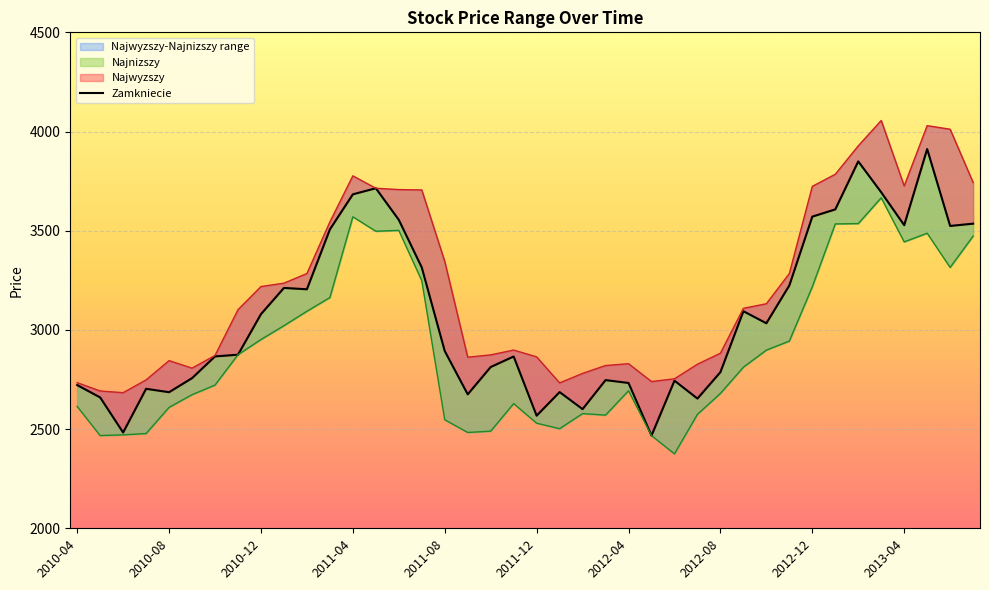

Reading right to left, transcribe all the data shown in this chart.

Najwyzszy: 3743.0	4011.6	4029.7	3725.6	4055.7	3927.7	3784.6	3723.7	3284.2	3131.8	3108.6	2882.6	2827.1	2753.6	2739.6	2829.6	2820.4	2780.7	2732.8	2864.0	2898.4	2874.1	2862.4	3345.2	3705.4	3707.3	3714.2	3776.6	3544.4	3284.2	3235.7	3218.5	3101.7	2871.3	2807.3	2845.1	2748.0	2683.5	2692.2	2734.0
Zamkniecie: 3535.6	3524.1	3911.7	3527.9	3693.7	3849.5	3607.5	3571.1	3224.3	3033.5	3094.2	2787.1	2653.9	2744.1	2467.2	2732.6	2747.0	2600.7	2686.6	2567.6	2866.0	2813.0	2675.3	2893.5	3314.7	3554.7	3714.2	3683.5	3506.6	3204.8	3211.7	3079.4	2875.1	2866.4	2756.9	2686.0	2703.1	2482.8	2659.7	2722.0
Najnizszy: 3472.8	3314.9	3487.4	3443.7	3665.9	3536.0	3534.2	3217.4	2943.6	2898.2	2812.1	2679.7	2574.5	2375.2	2467.2	2693.3	2570.5	2578.1	2502.1	2529.7	2628.6	2489.6	2483.1	2547.0	3248.4	3501.8	3497.4	3570.2	3163.1	3093.9	3021.3	2951.4	2875.1	2721.9	2673.4	2609.4	2477.6	2471.1	2467.4	2614.1